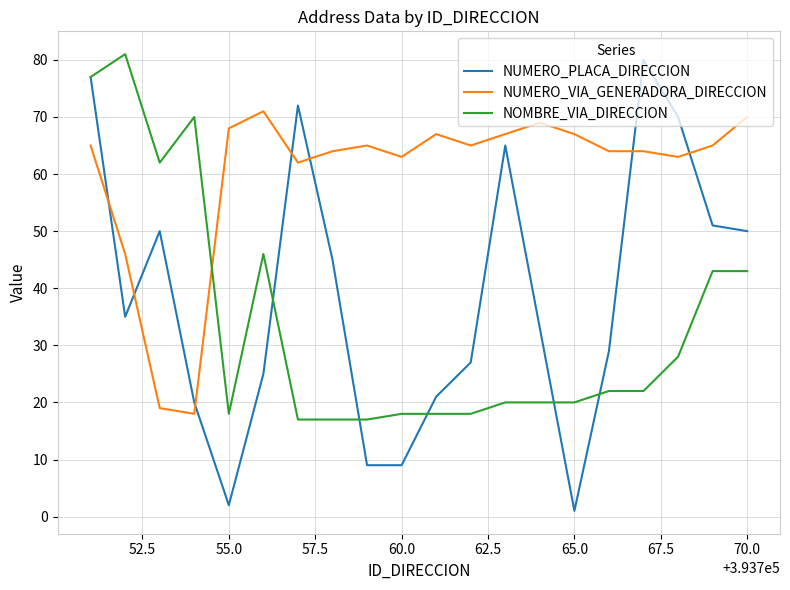

True or false: NUMERO_PLACA_DIRECCION and NOMBRE_VIA_DIRECCION intersect in this chart.

True